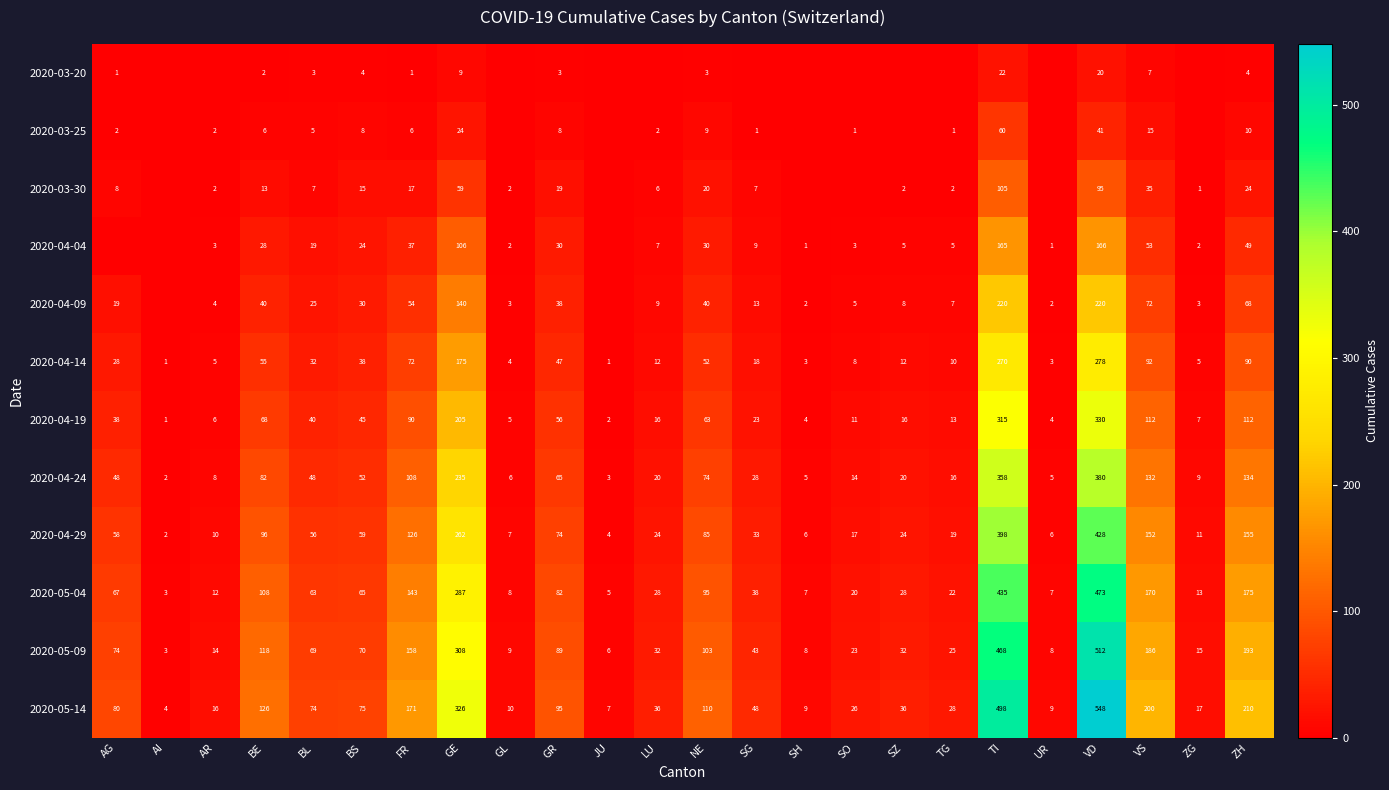

What is the sum of the 2020-05-09 values at BE and SG?

161